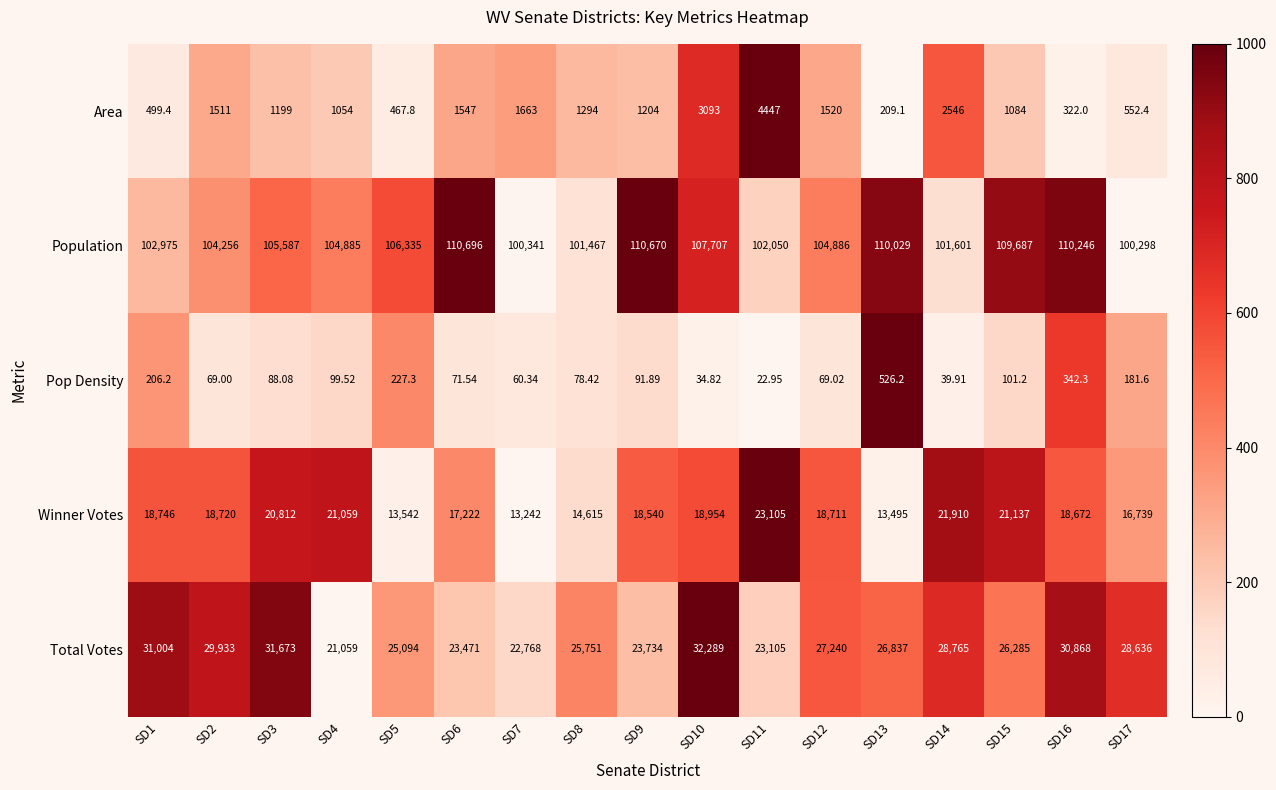

Rank the series by their maximum value, from highest to lowest.

Population, Total Votes, Winner Votes, Area, Pop Density